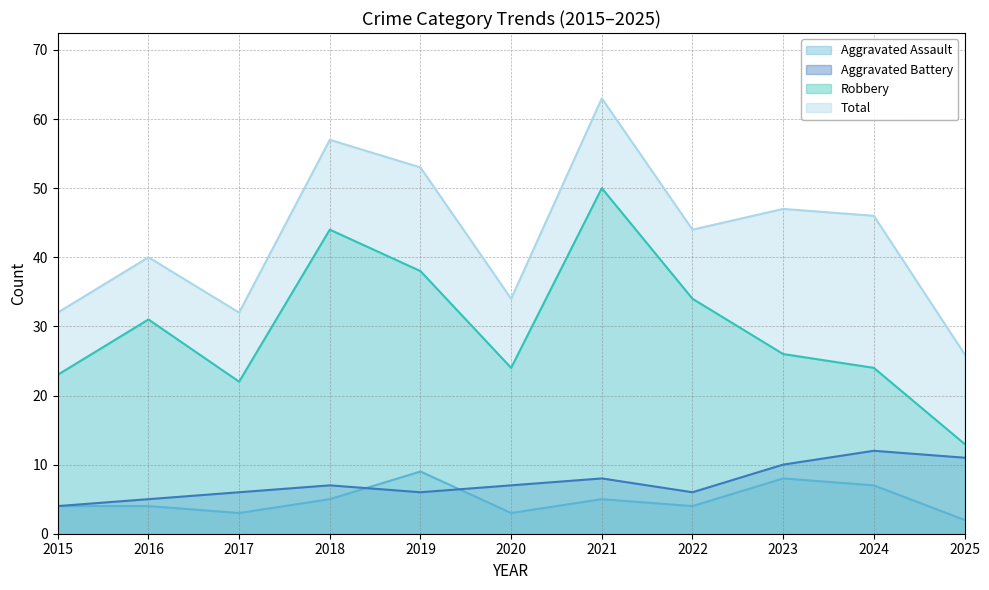

Which series changed the most between 2015 and 2024?

Total